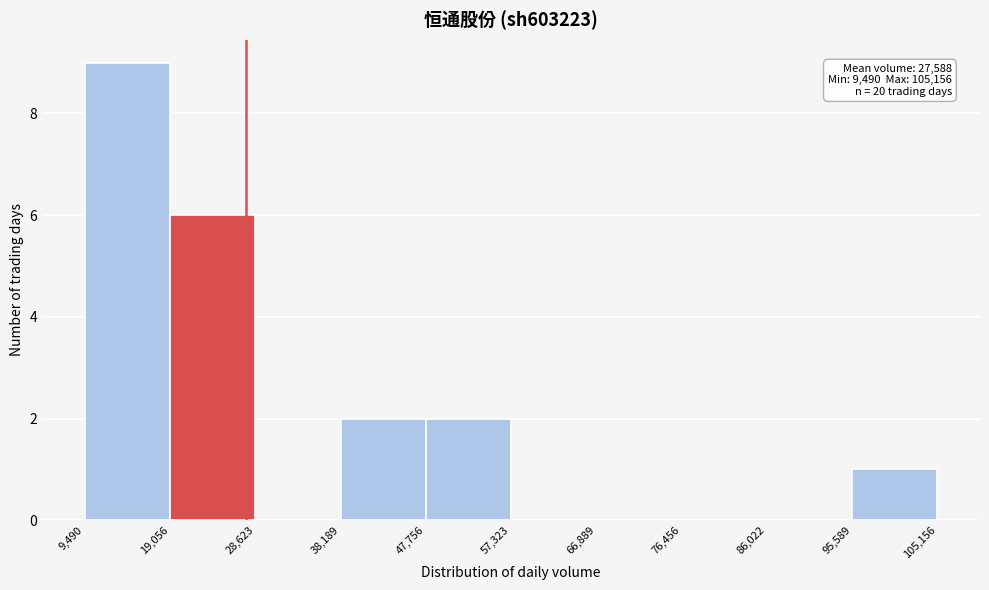

Over which range of the x-axis is the bar tallest?

9,490 to 19,056